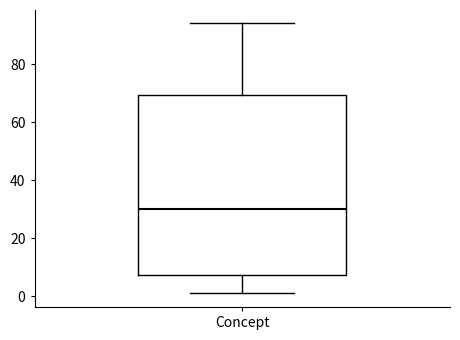

Where is the upper edge of the box for Concept on the y-axis? The values are not printed on the chart, so give them approximately, as read against the axis.

70